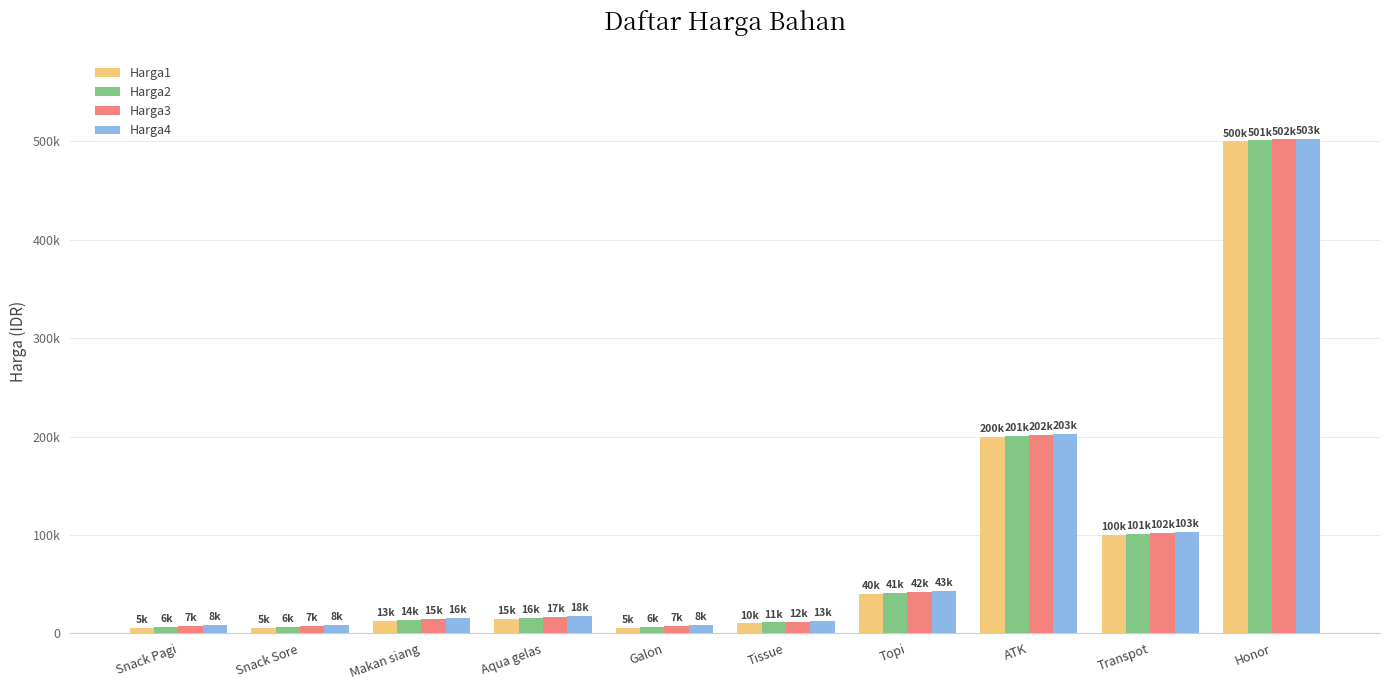

What is the label of the 3rd bar from the right?

ATK